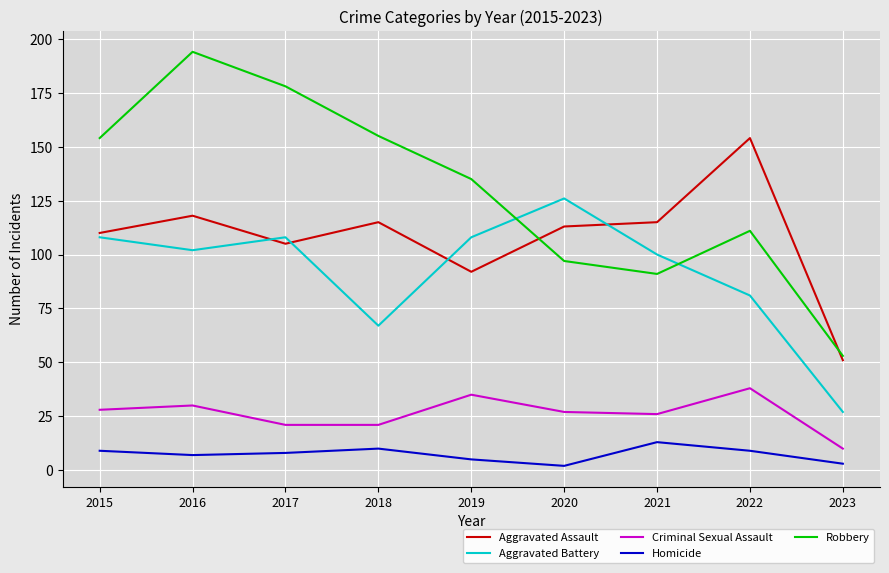

Is it true that Homicide equals 8 at 2017?

True